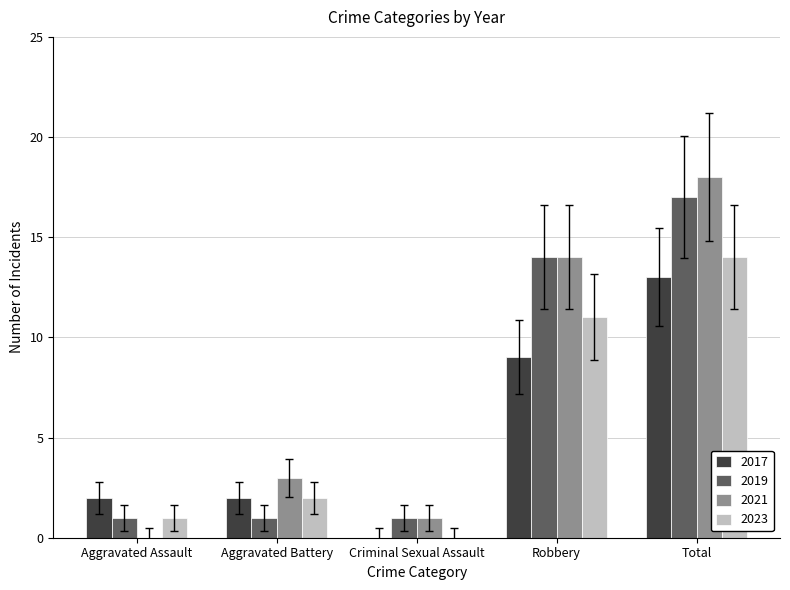

What are all the series names shown in the legend?

2017, 2019, 2021, 2023